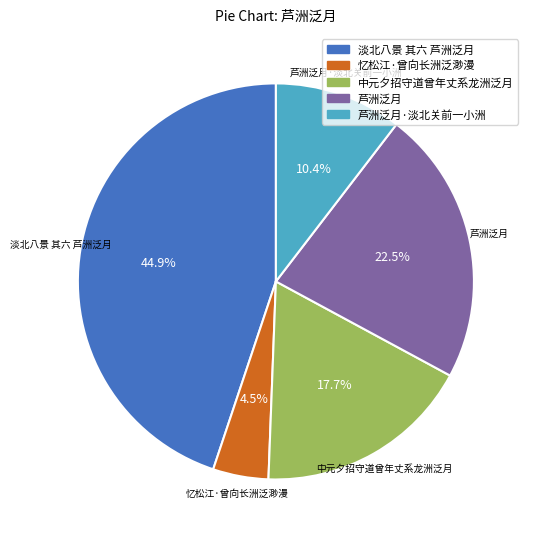

Is there a majority slice in this chart?

No